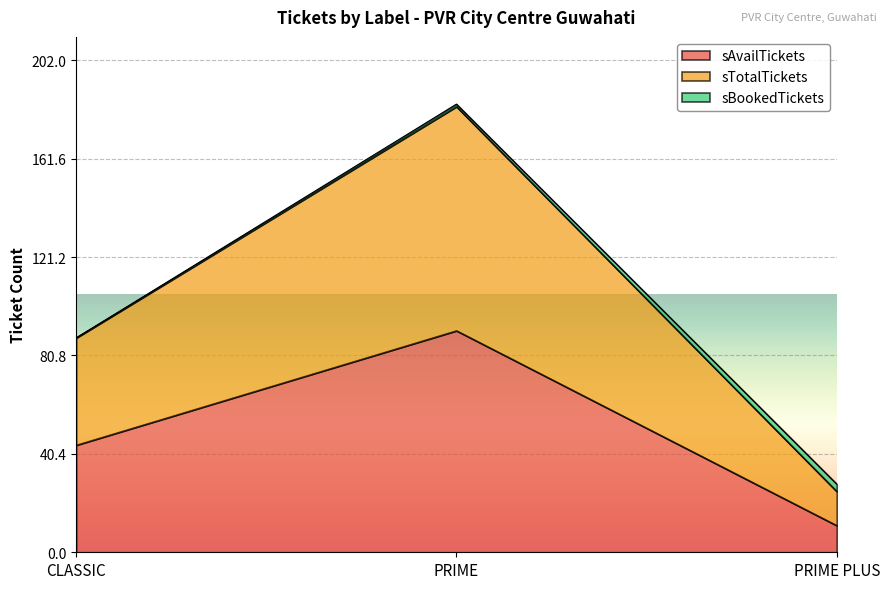

What is the difference between the maximum and minimum values in the sAvailTickets series?

80